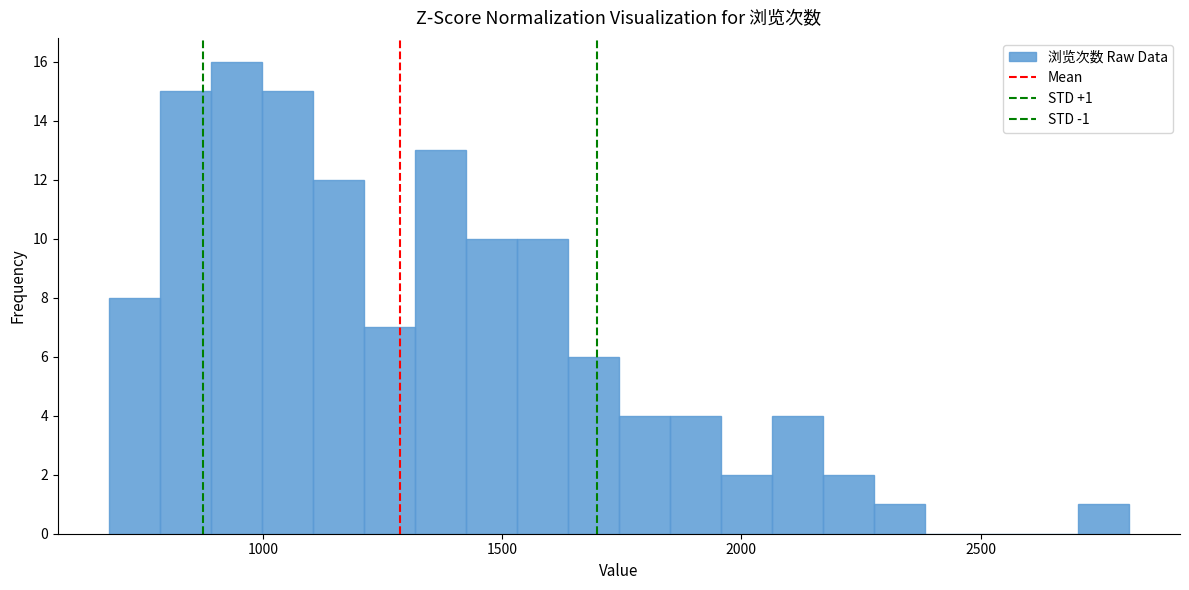

Around what value on the x-axis is the tallest bar? Give the approximate position of its centre, as read against the axis.

950